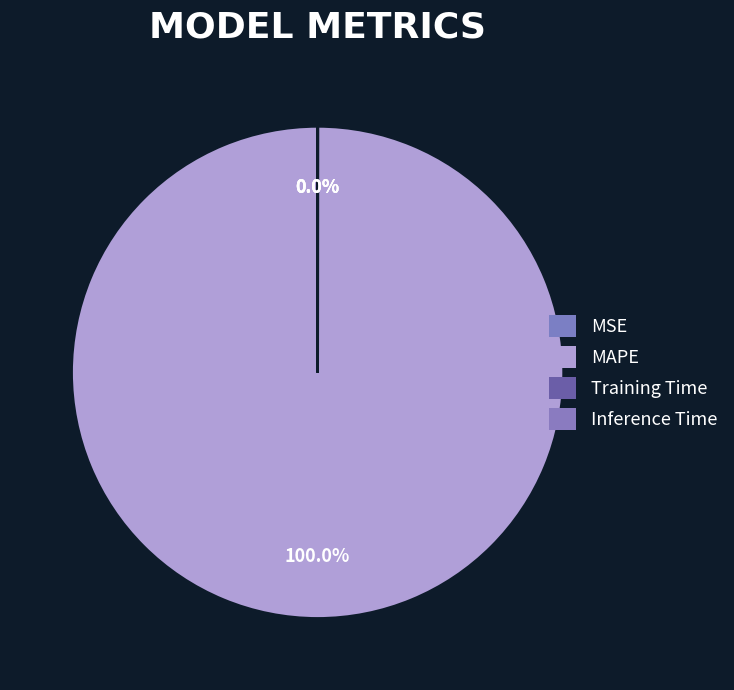

What is the smallest slice in the pie chart?

Inference Time